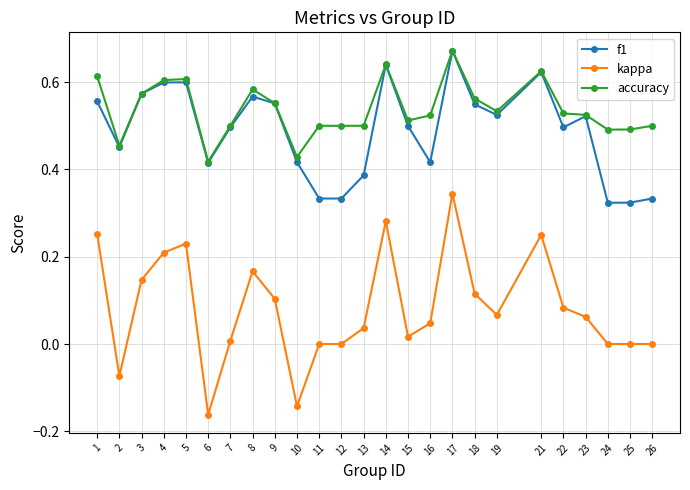

Which category has the highest value in the f1 series?

17